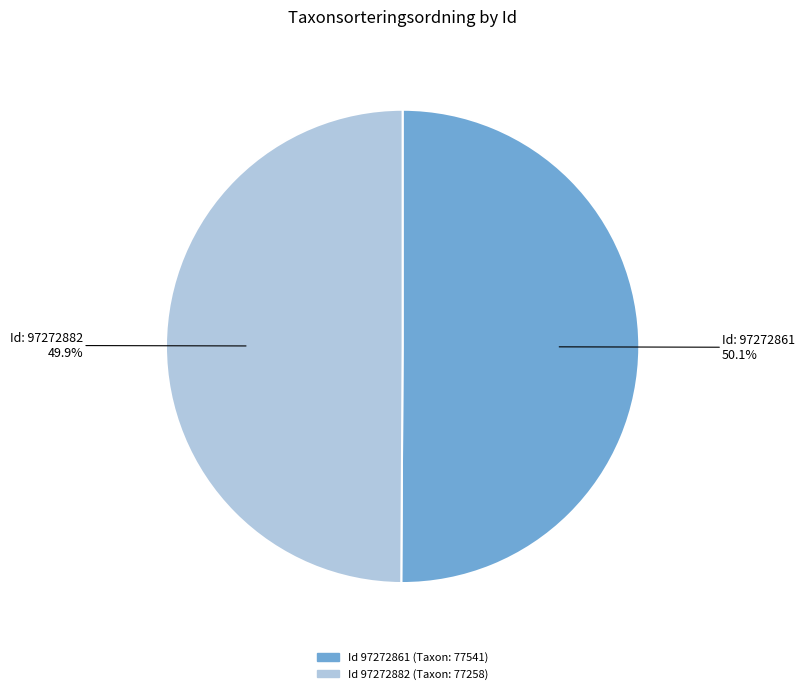

To the nearest percent, what is the average slice percentage?

50%